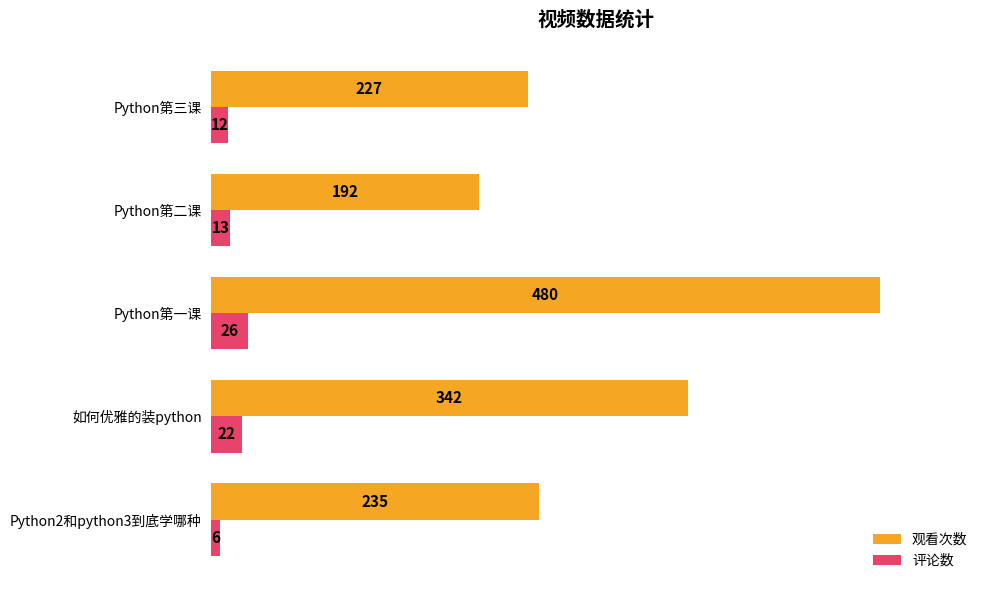

Which series has the largest range (max minus min)?

观看次数